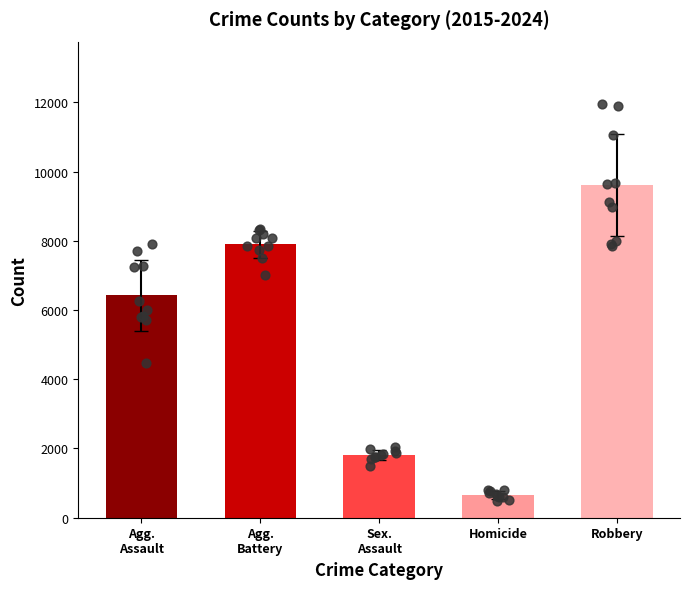

Which series reaches the maximum Y coordinate?

Robbery